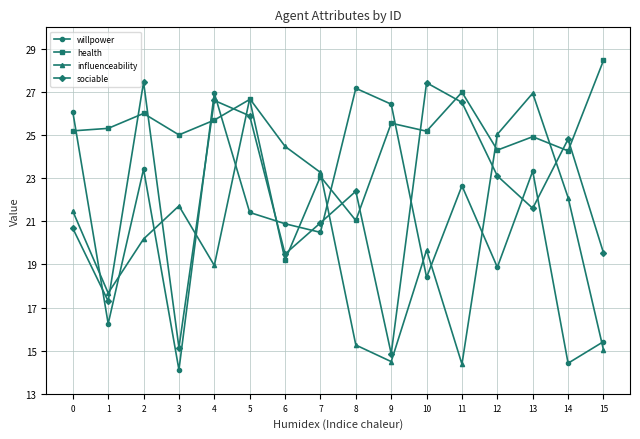

Which series has the widest spread of values?

willpower